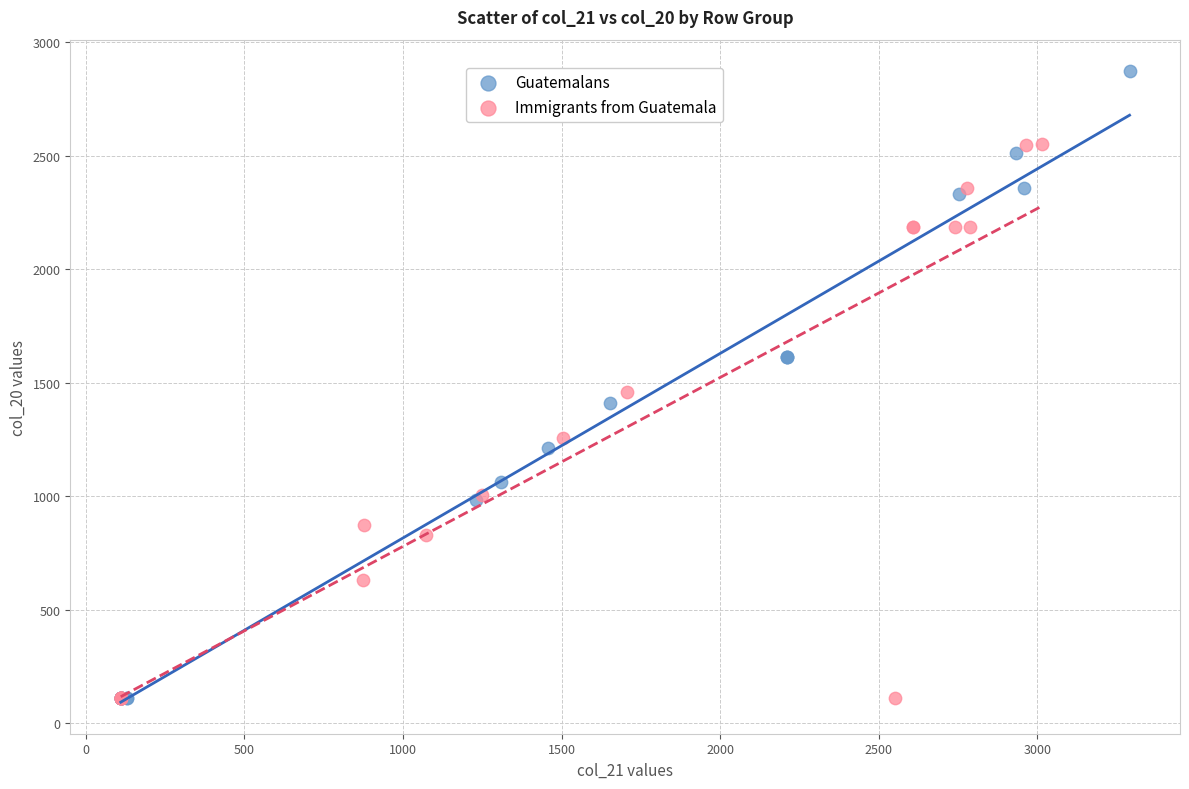

Which series contains the highest Y value?

Guatemalans